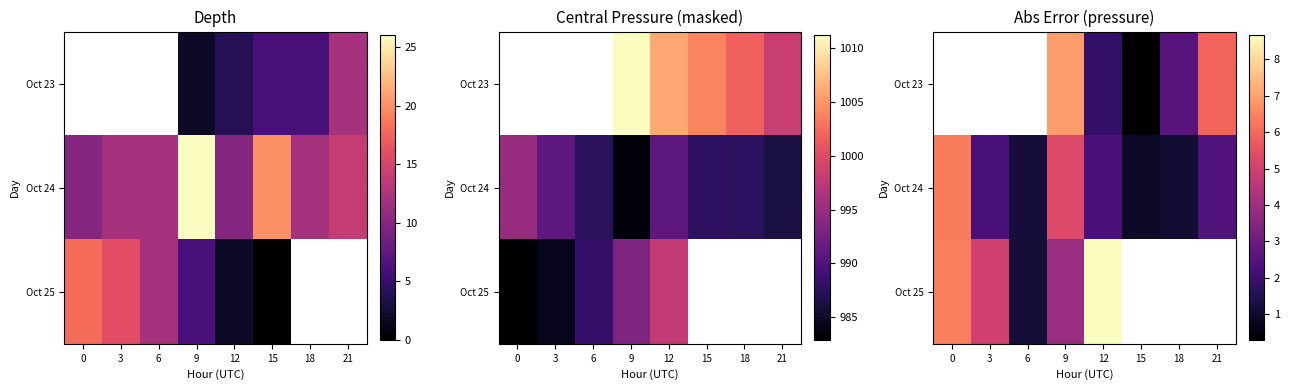

What is the difference between the Oct 24 values at 12 and 21?

0.1